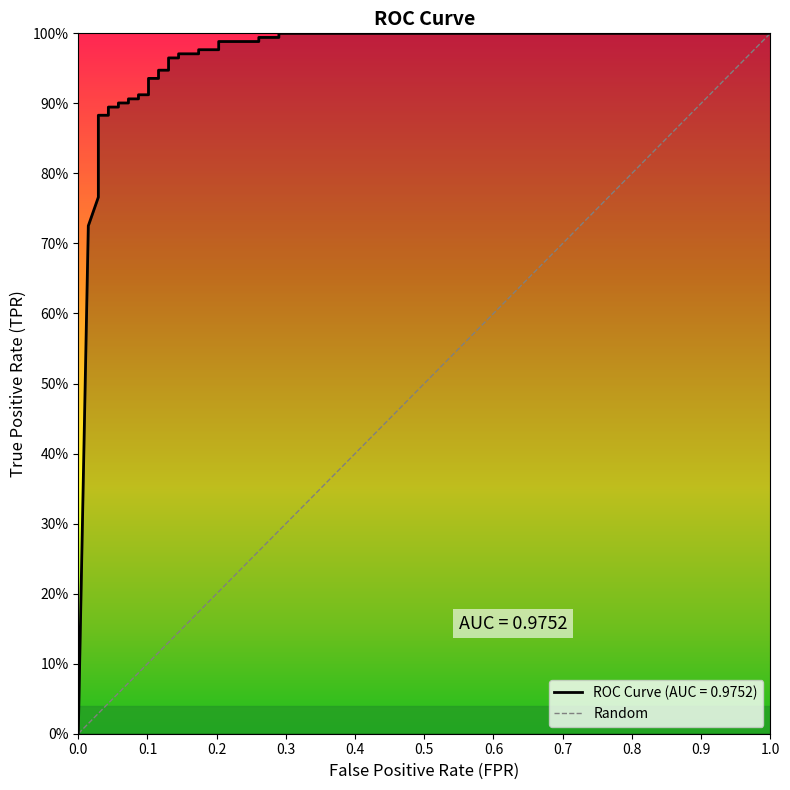

What is the change in value from 0.0 to 0.1?

+1